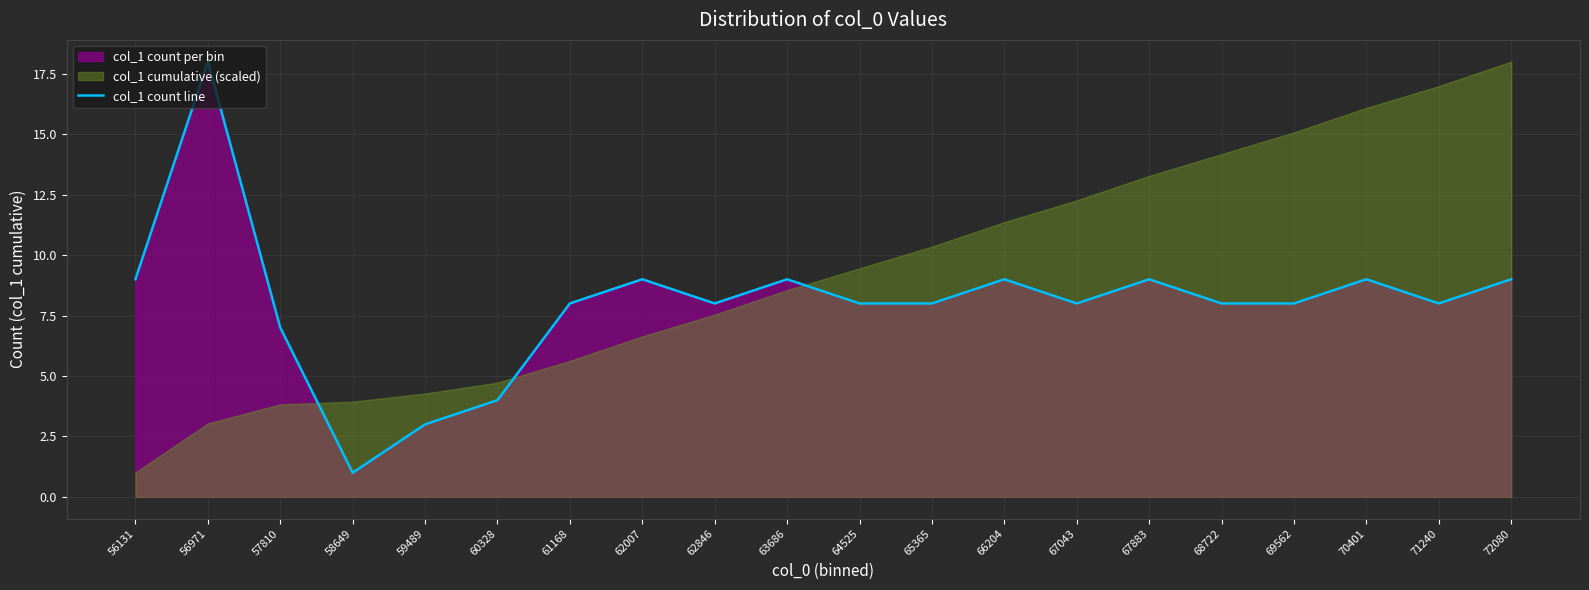

List the labels in order of value, largest first.

56971, 56131, 62007, 63686, 66204, 67883, 70401, 72080, 61168, 62846, 64525, 65365, 67043, 68722, 69562, 71240, 57810, 60328, 59489, 58649